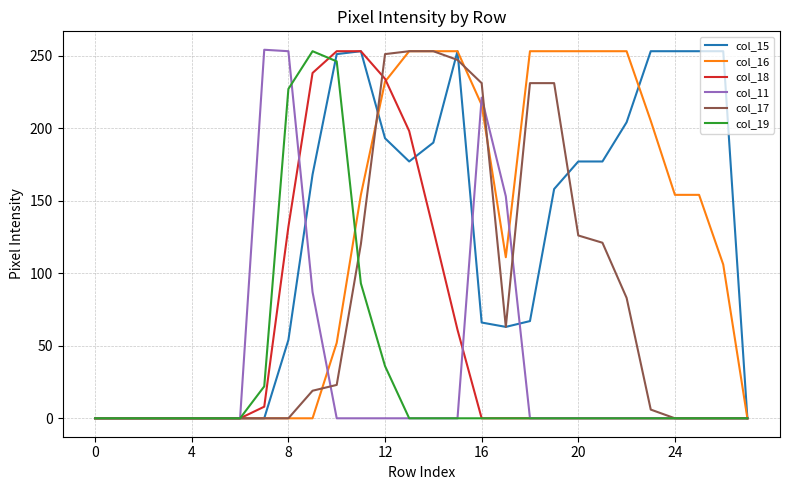

What is the maximum value shown in the chart?

254